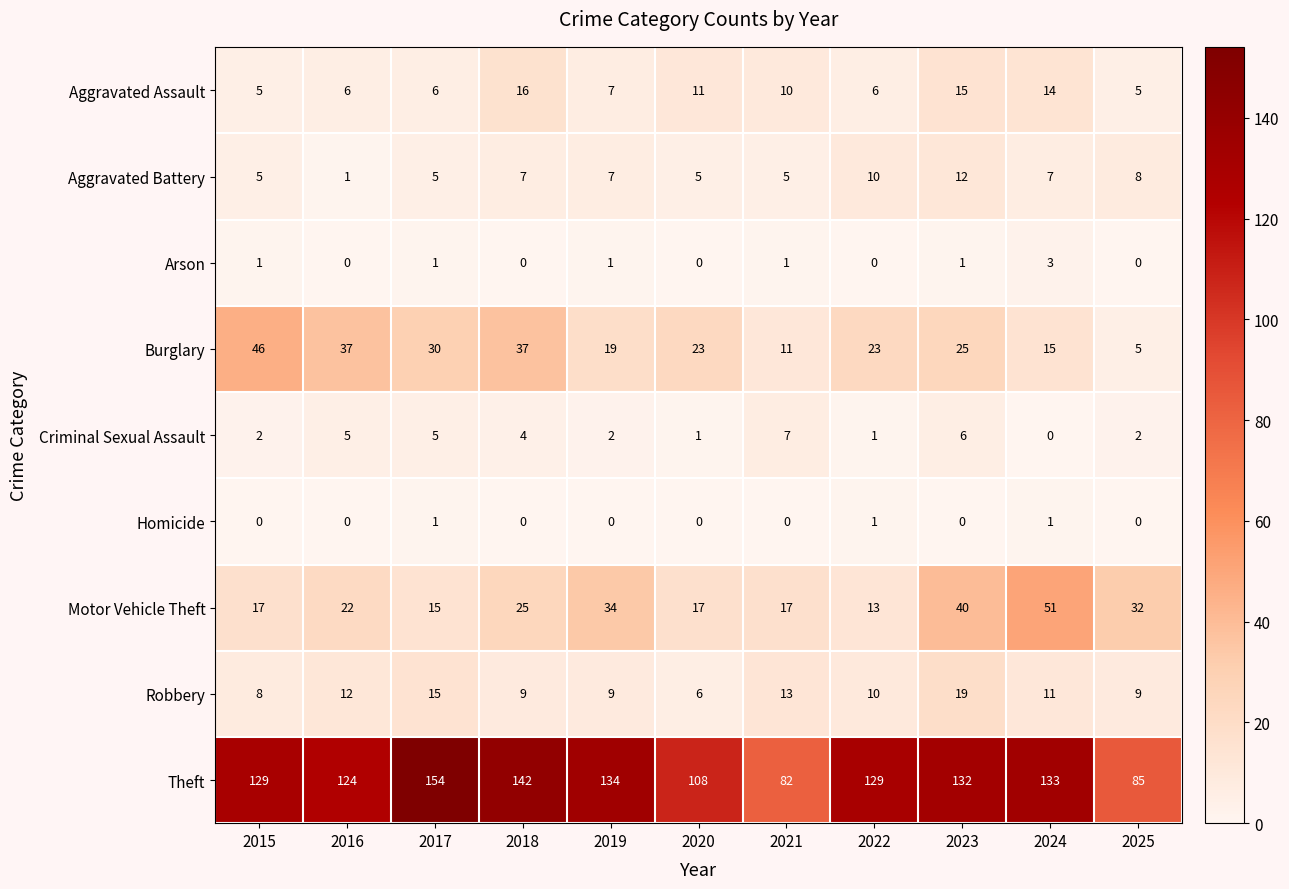

What is the sum of all Aggravated Assault values?

101